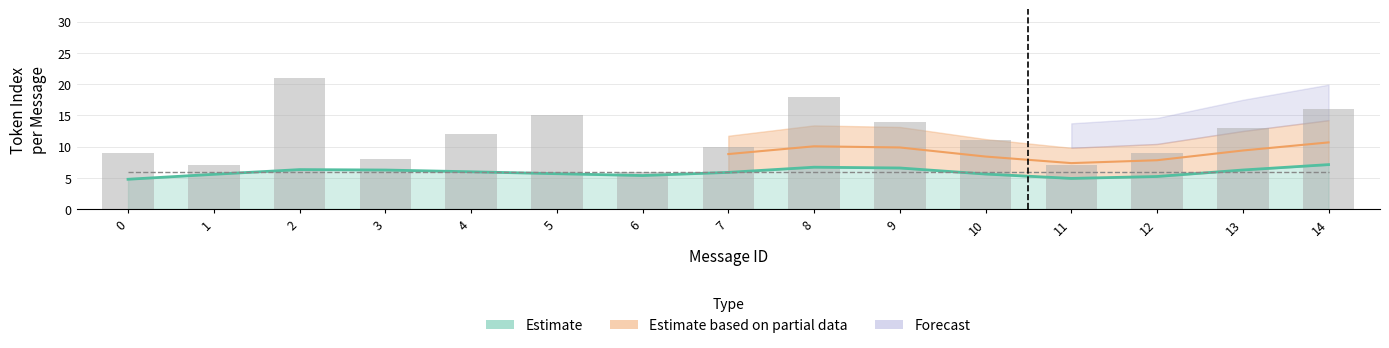

Are the bars grouped side by side (vs. stacked)?

Yes